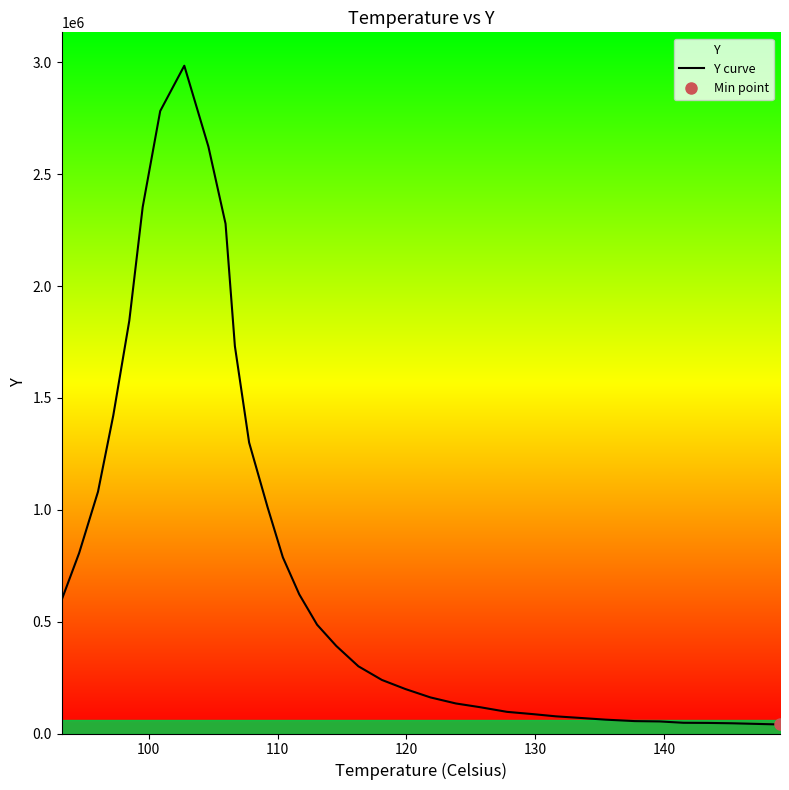

What is the highest value of the Y curve series?

2985299.8